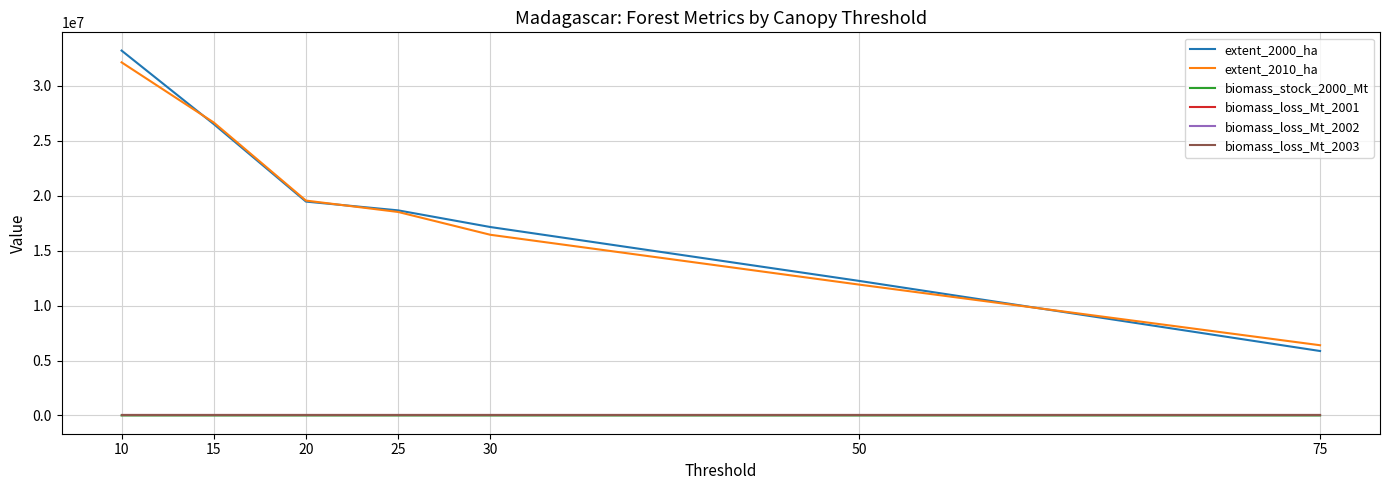

Which category has the highest value in the extent_2010_ha series?

10